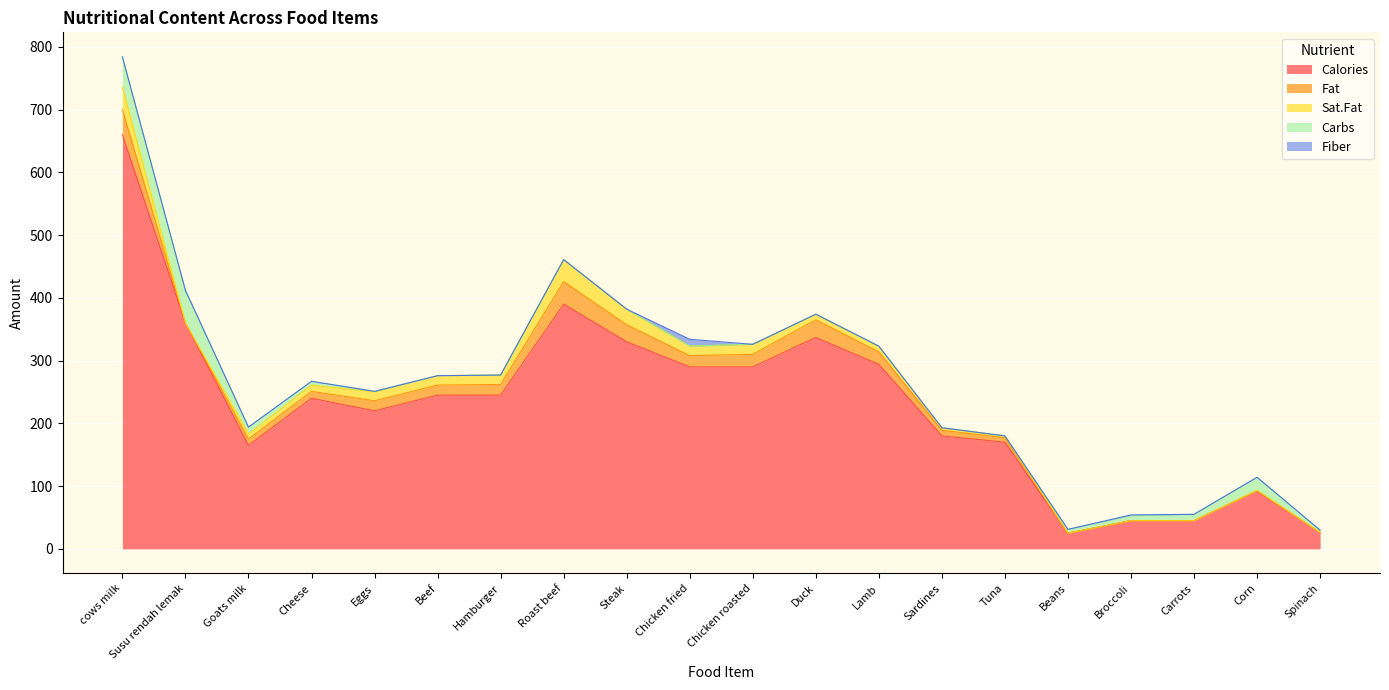

True or false: Fat and Calories cross at least once.

False